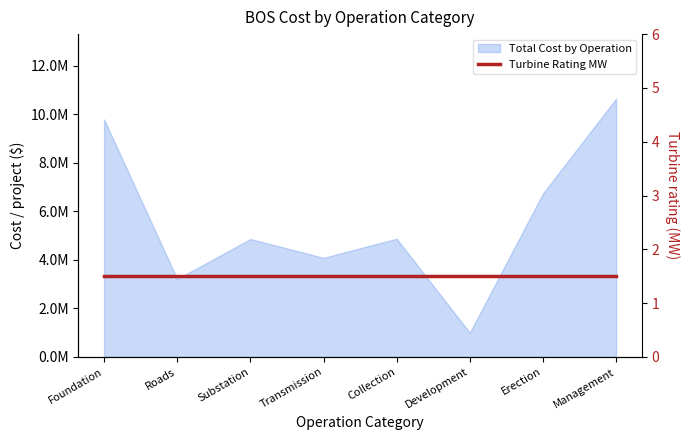

Which has a higher value, Substation or Transmission?

Substation